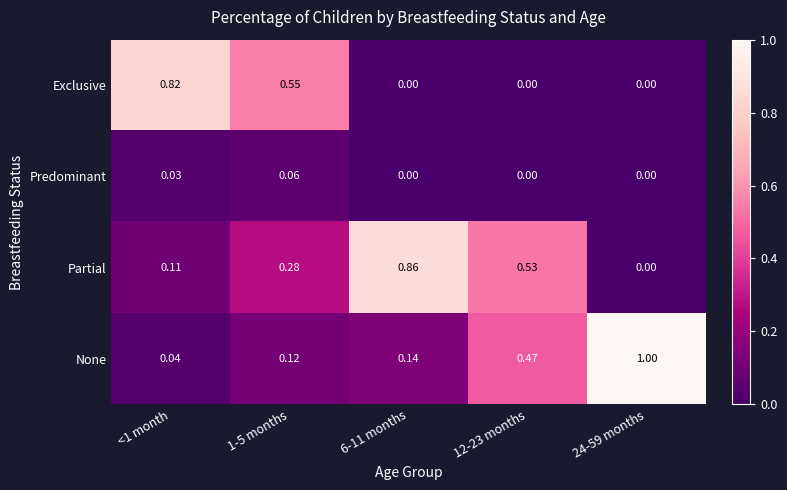

Is the value of None at 1-5 months greater than the value of Partial at <1 month?

Yes